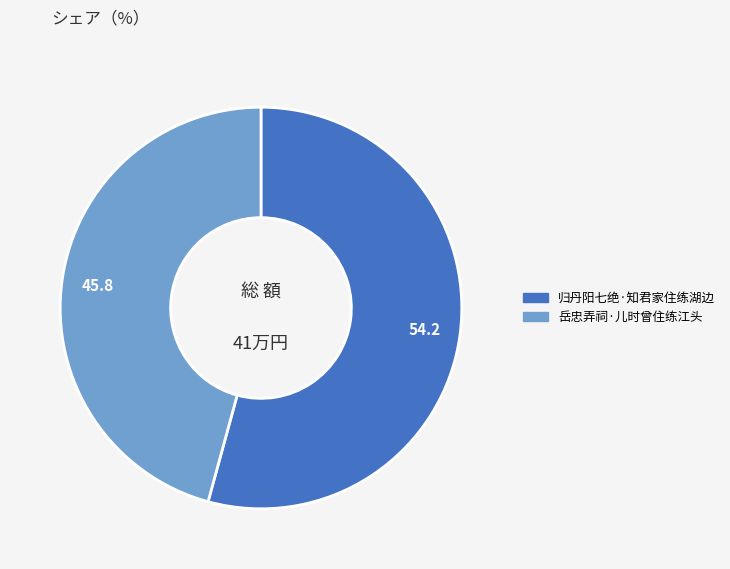

Rank the categories by value from highest to lowest.

归丹阳七绝·知君家住练湖边, 岳忠弄祠·儿时曾住练江头